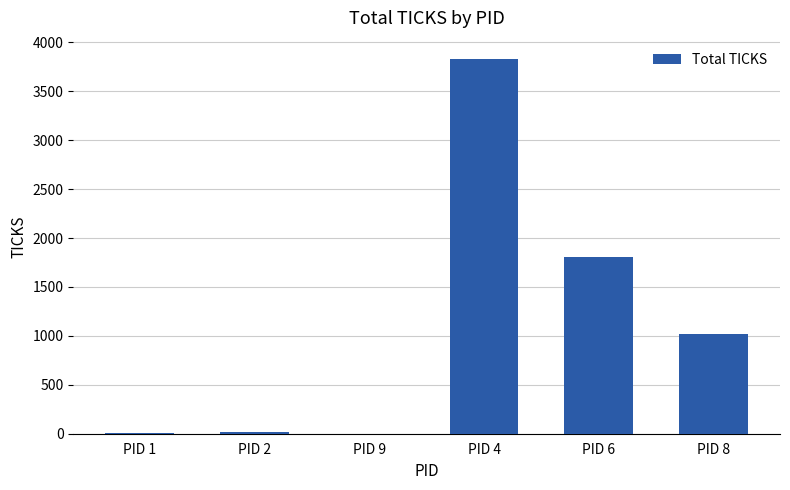

The value at PID 9 is 0. True or false?

True